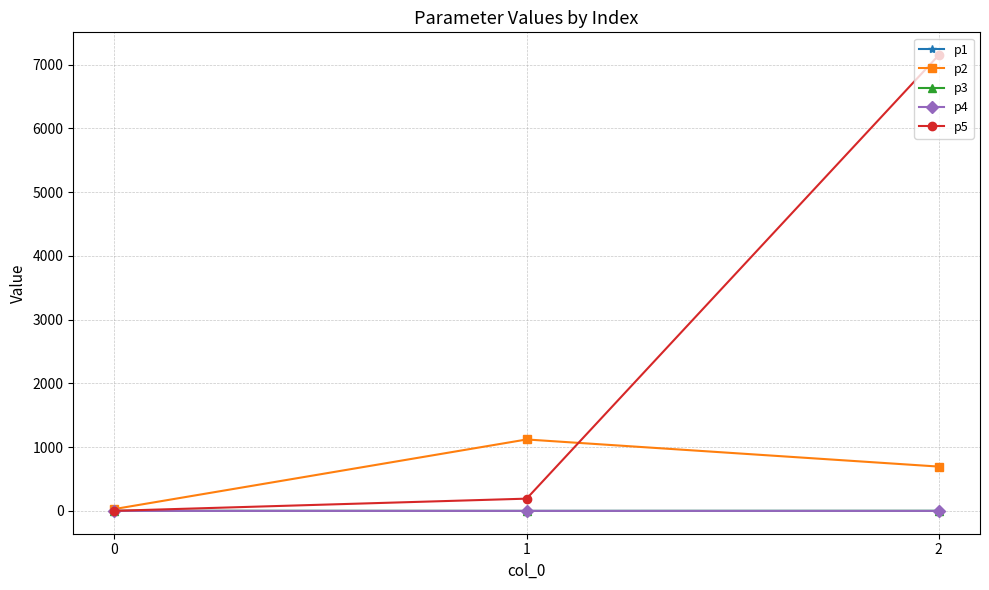

How many lines are shown in the chart?

5